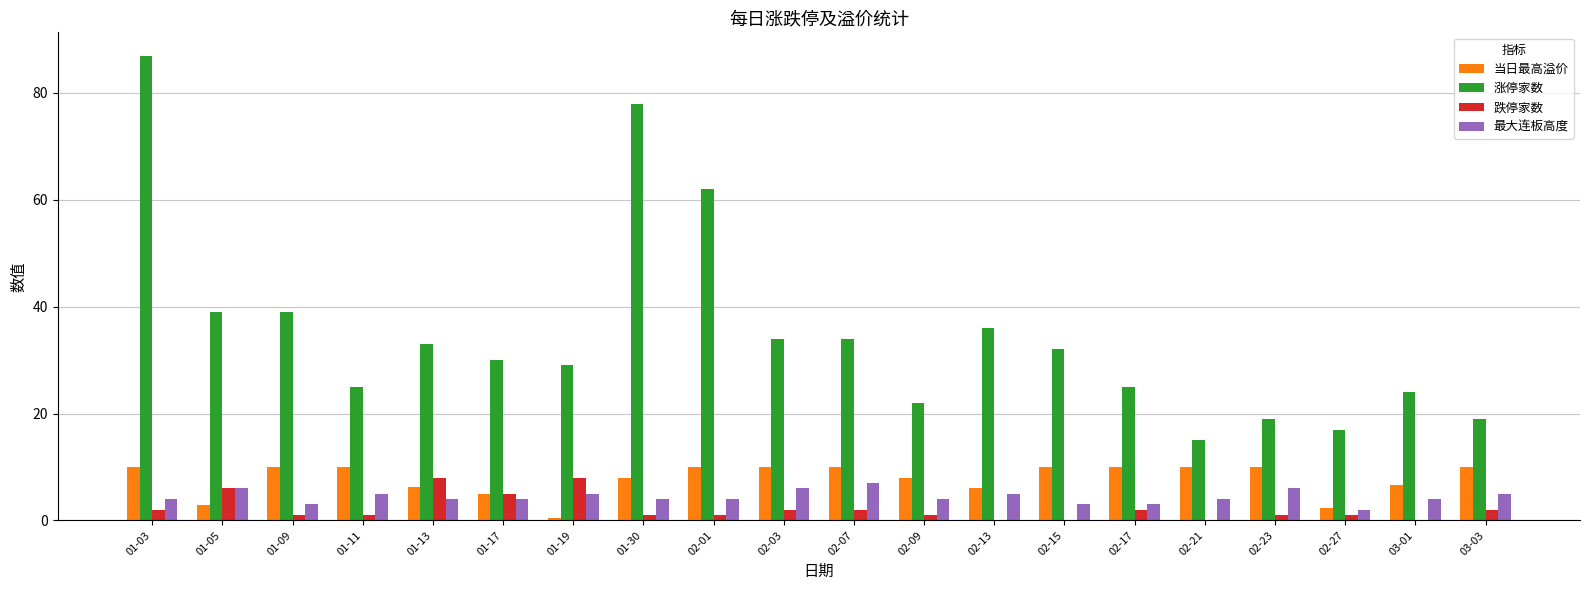

The value of 跌停家数 at 01-13 is 8.0. True or false?

True